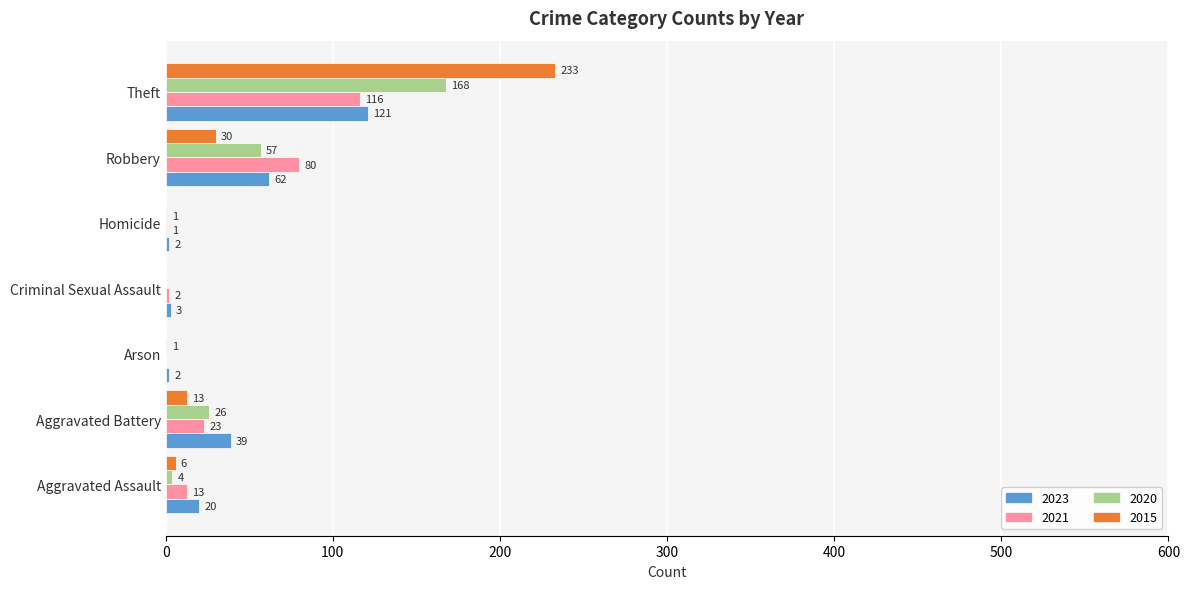

Which series has the largest total across all categories?

2015